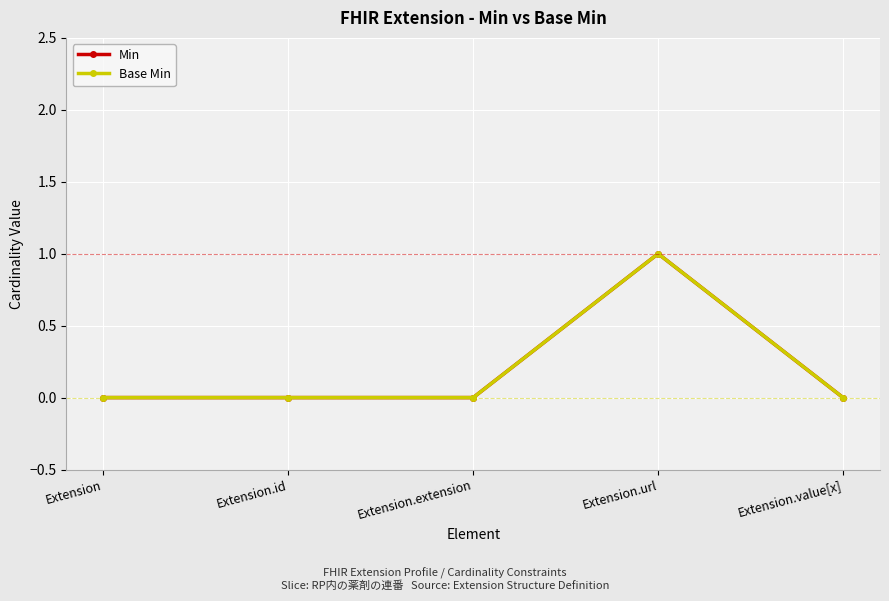

How many interior local peaks does the Base Min series have?

1